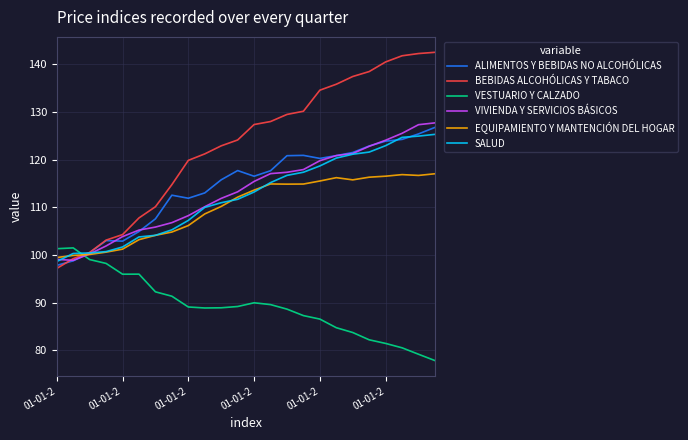

What is the average value of the BEBIDAS ALCOHÓLICAS Y TABACO series?

123.1